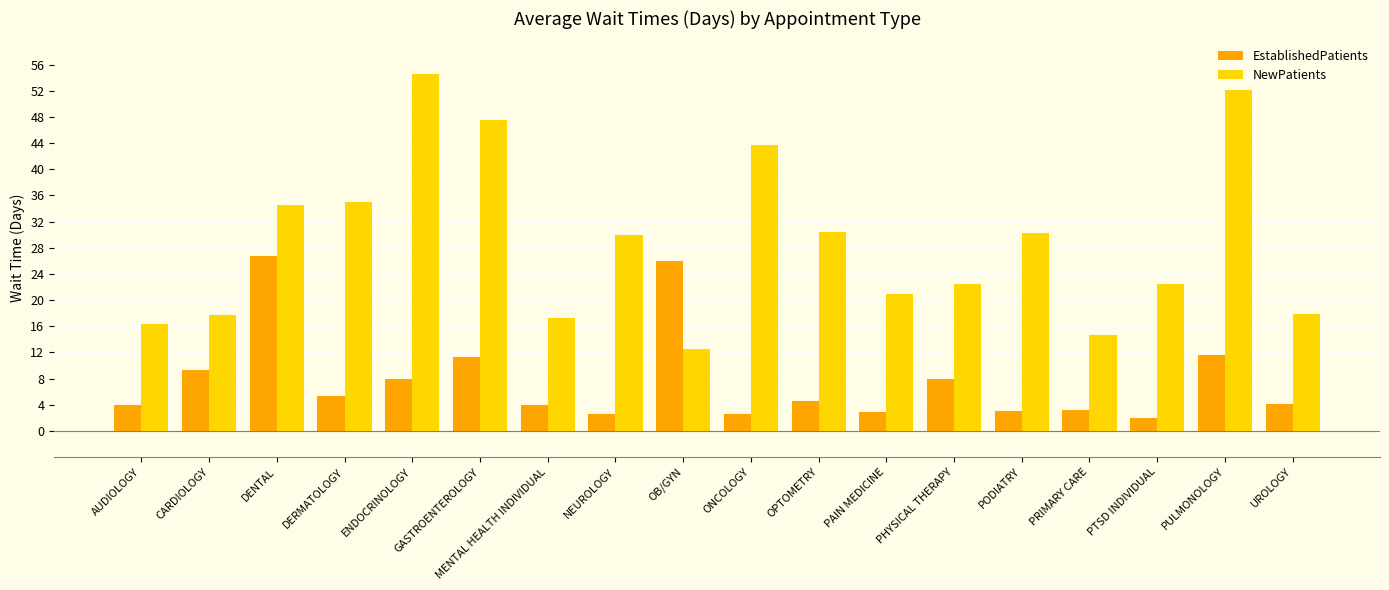

Rank the series at PTSD INDIVIDUAL from highest to lowest value.

NewPatients, EstablishedPatients